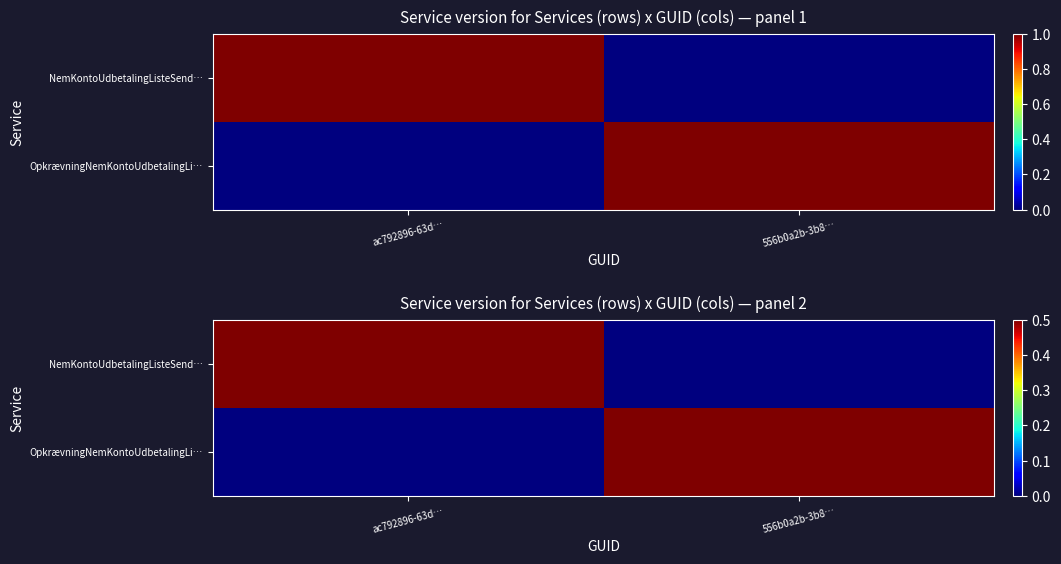

What is the greatest value displayed?

0.5